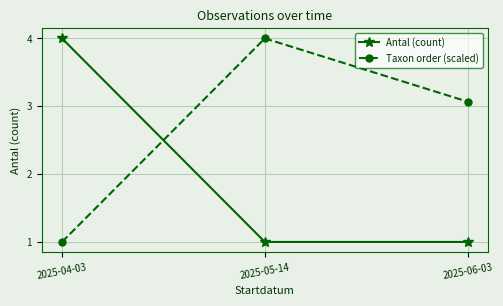

Reading right to left, list all the values displayed in this chart.

Antal (count): 1.0	1.0	4.0
Taxon order (scaled): 3.1	4.0	1.0